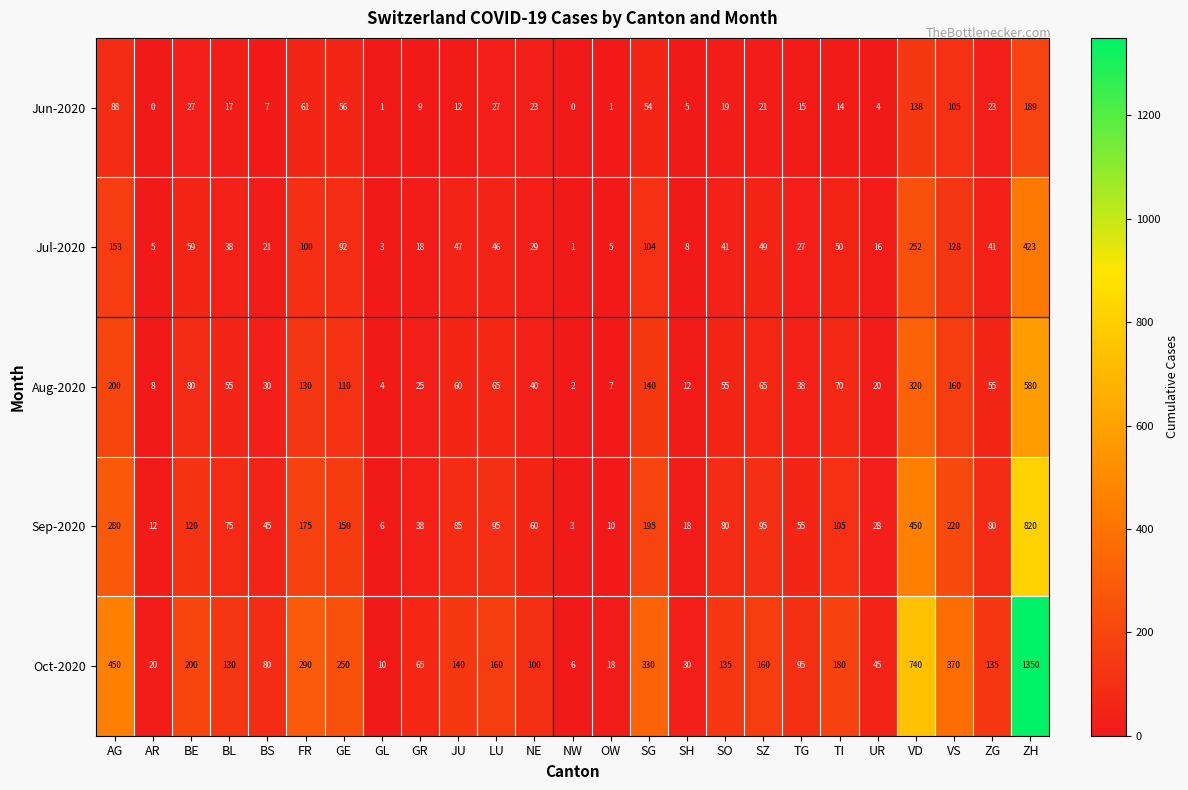

The Oct-2020 series shows 58 at SO. True or false?

False